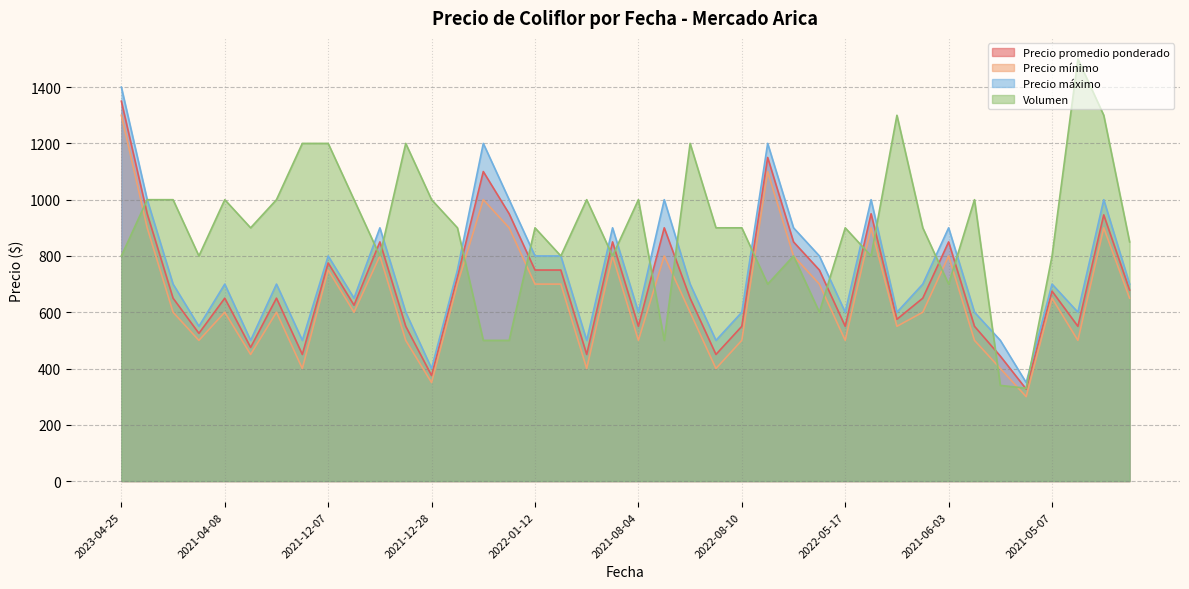

How many categories are shown in the chart?

40